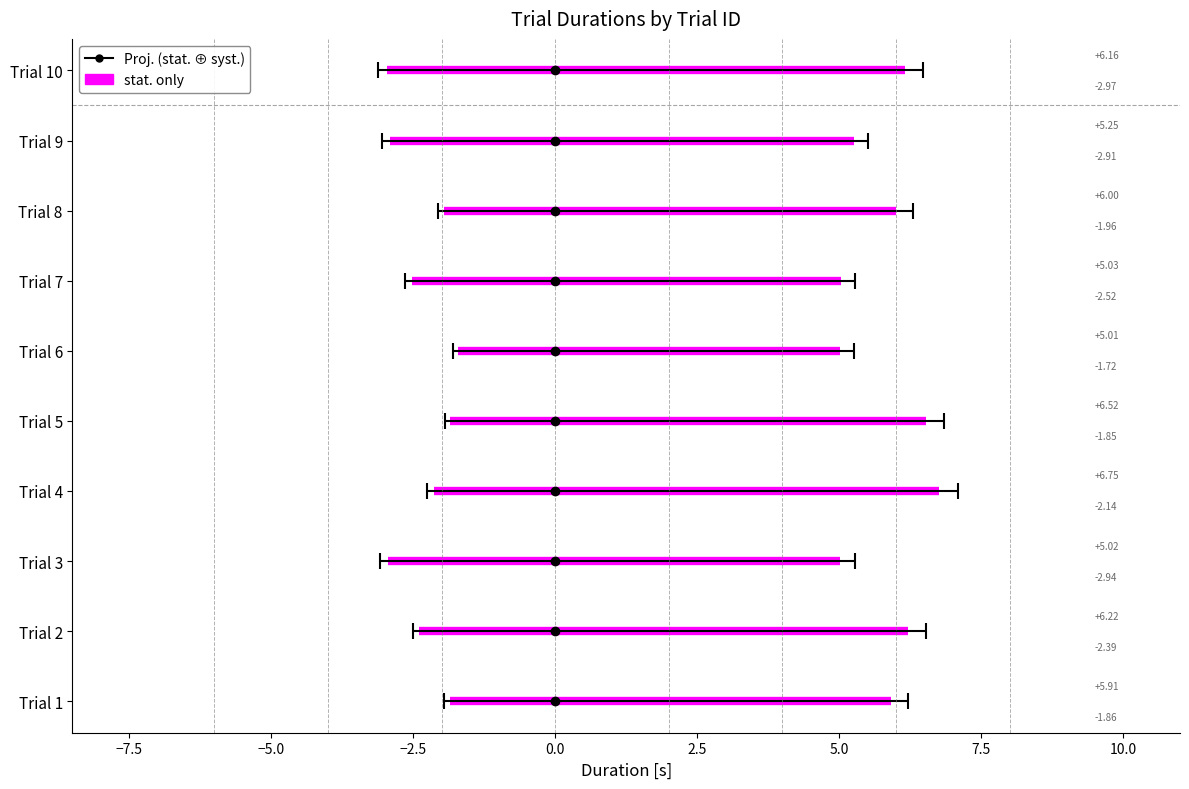

Is it true that itiDuration equals 5.9 at 1?

True